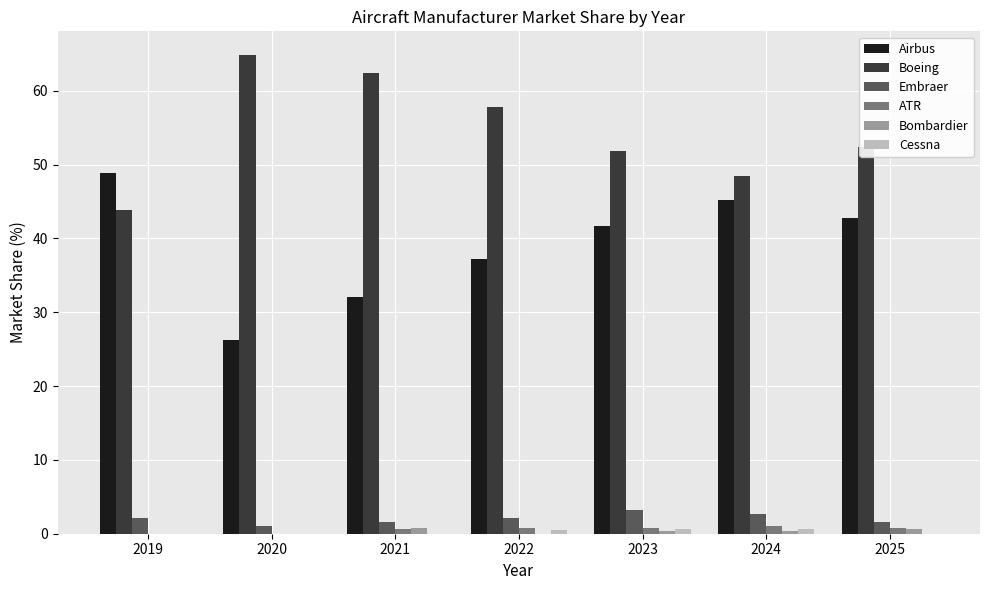

At which category does the chart reach its peak across all series?

2020